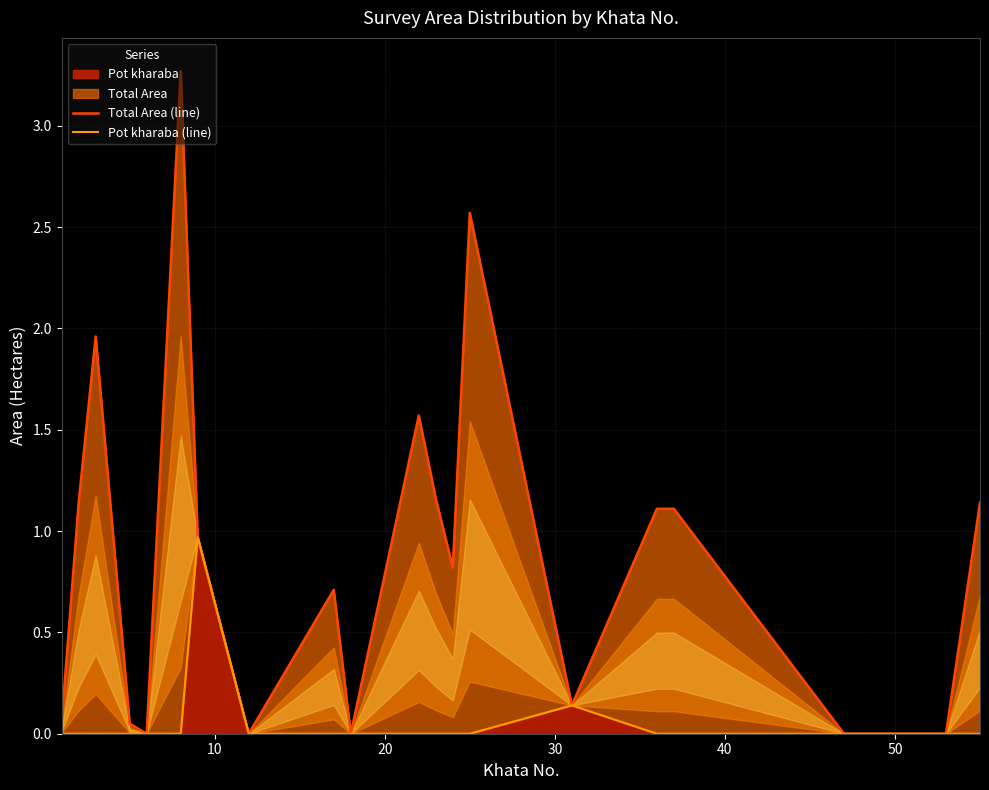

True or false: Total Area (line) and Pot kharaba (line) intersect in this chart.

False